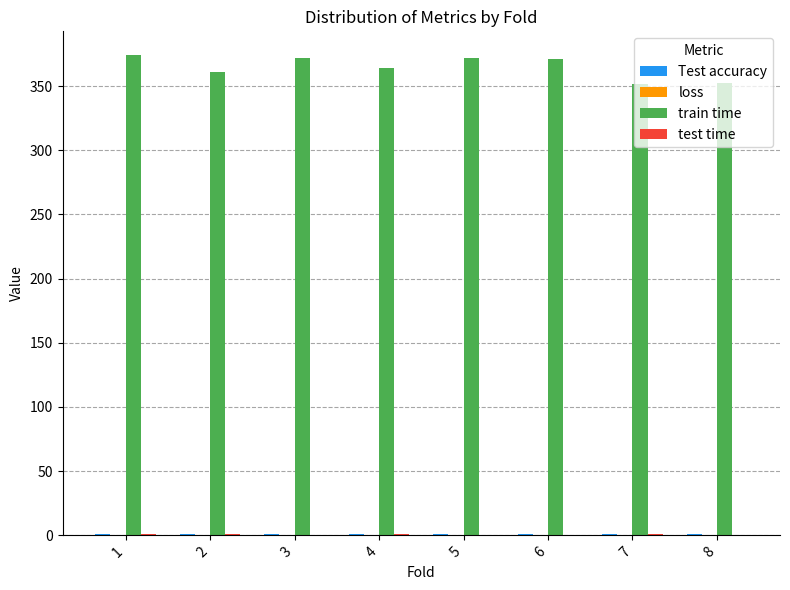

True or false: train time has a value of 165.4 at 8.

False